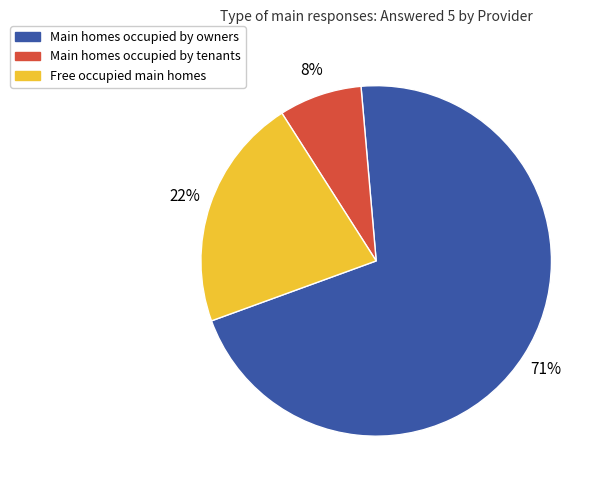

Does any single category account for the majority?

Yes